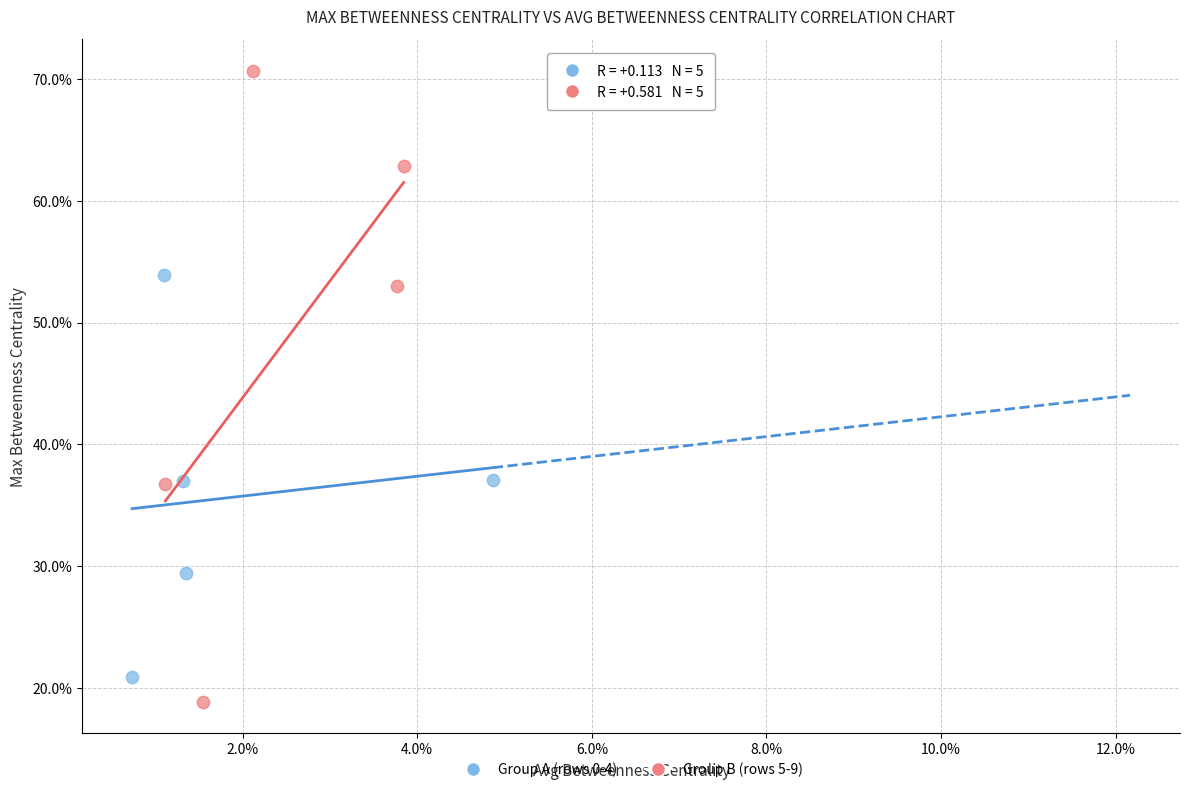

What are all the series names shown in the legend?

Group A (rows 0-4), Group B (rows 5-9)